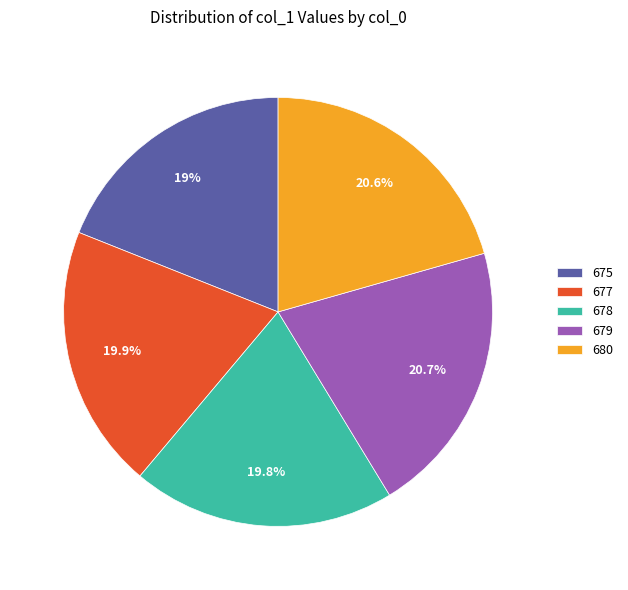

What is the total percentage of 680 and 679?

41.3%